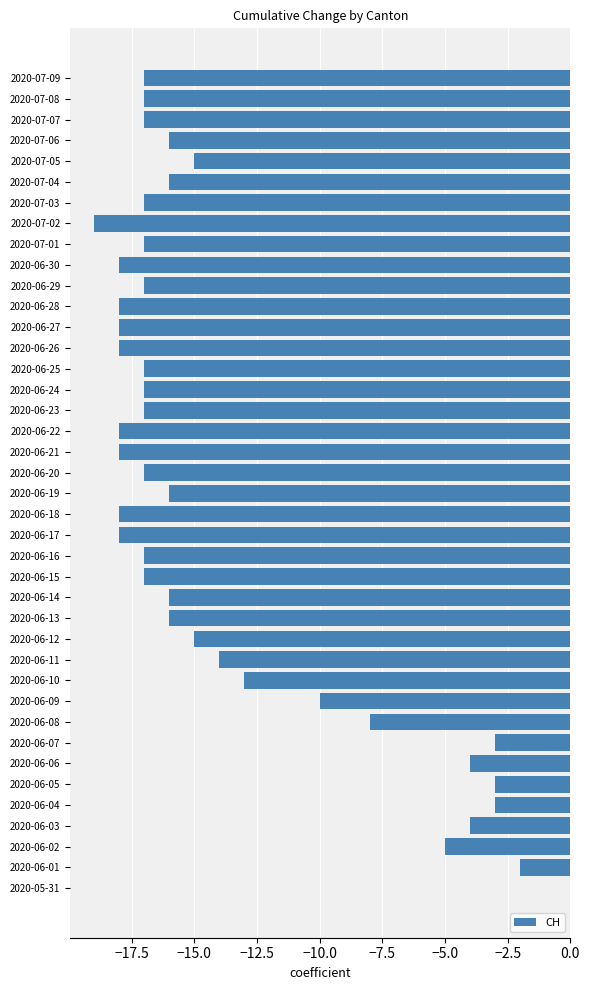

What value does the data have at 2020-06-30, to the nearest 10?

-20